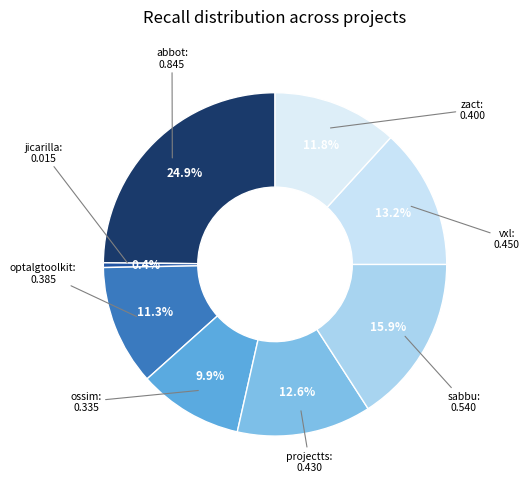

How many slices are in this pie chart?

8